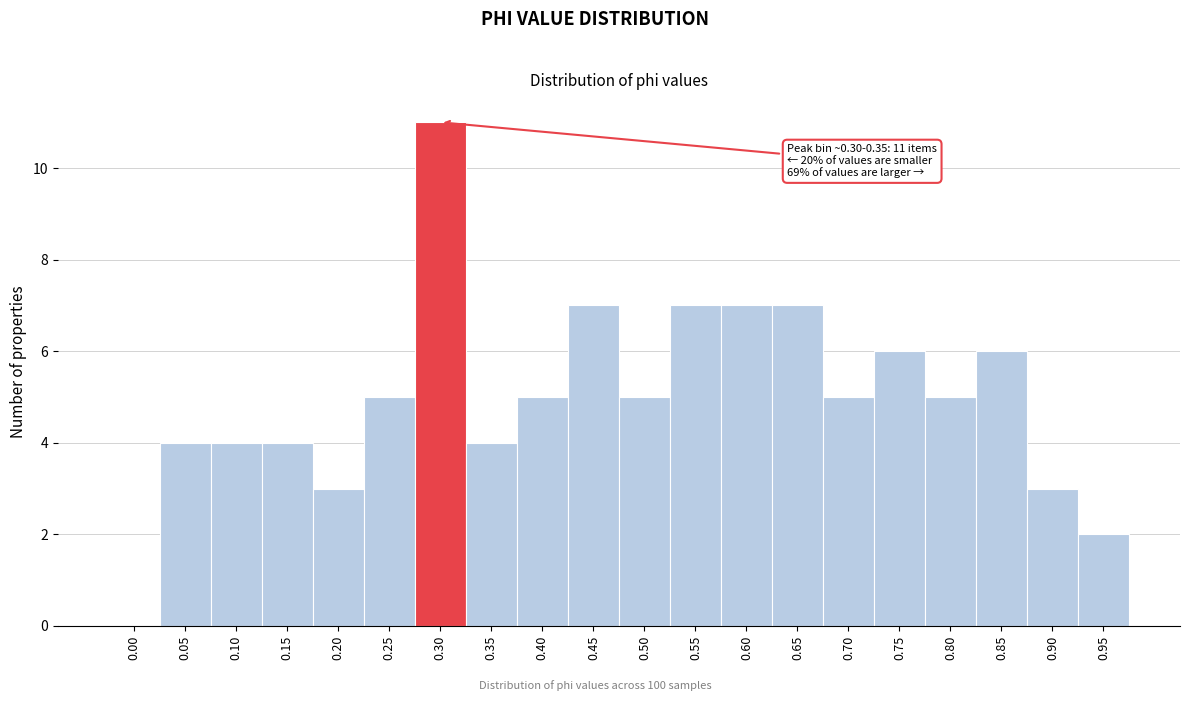

Reading left to right, list all the values displayed in this chart.

0.00=0	0.05=4	0.10=4	0.15=4	0.20=3	0.25=5	0.30=11	0.35=4	0.40=5	0.45=7	0.50=5	0.55=7	0.60=7	0.65=7	0.70=5	0.75=6	0.80=5	0.85=6	0.90=3	0.95=2